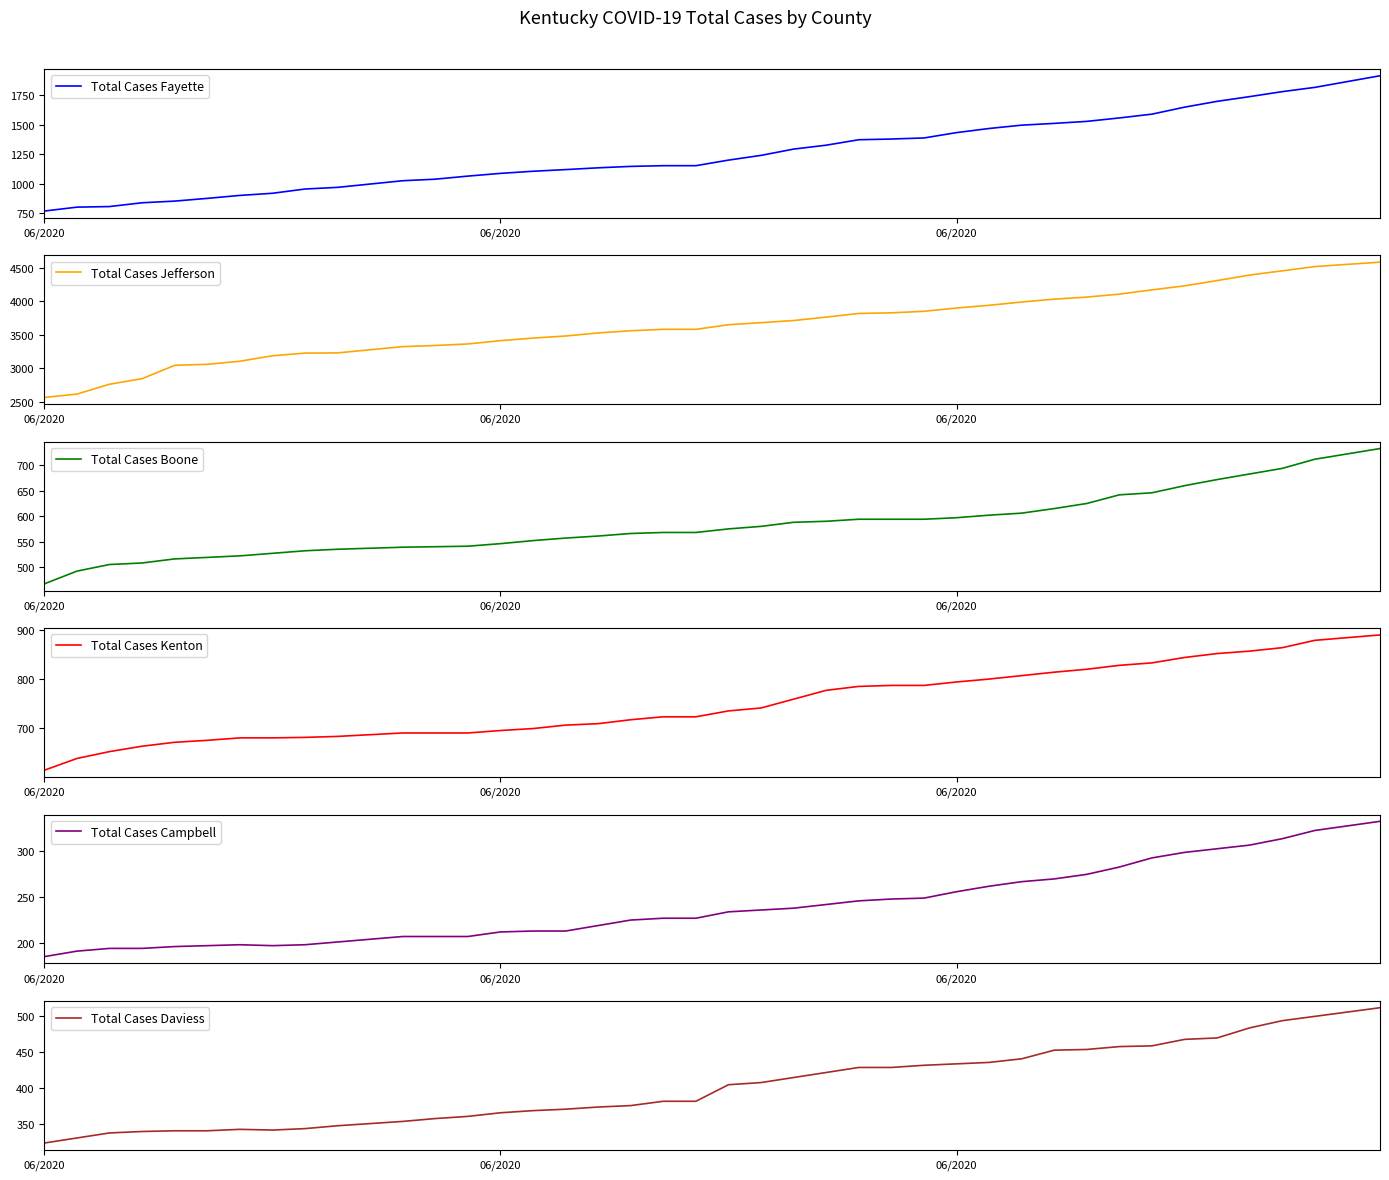

True or false: Total Cases Jefferson and Total Cases Fayette intersect in this chart.

False